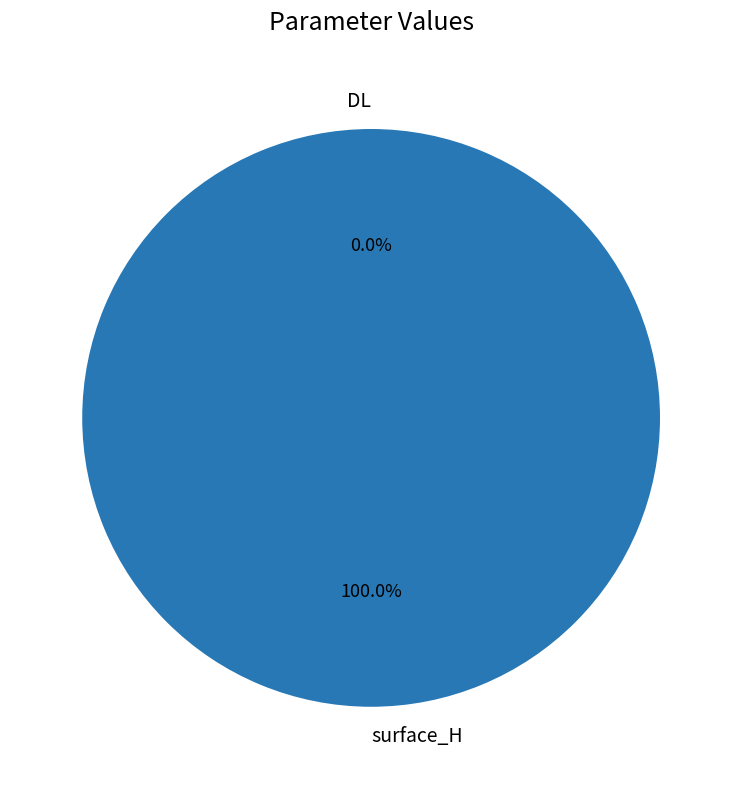

To the nearest percent, what portion does surface_H represent?

100%